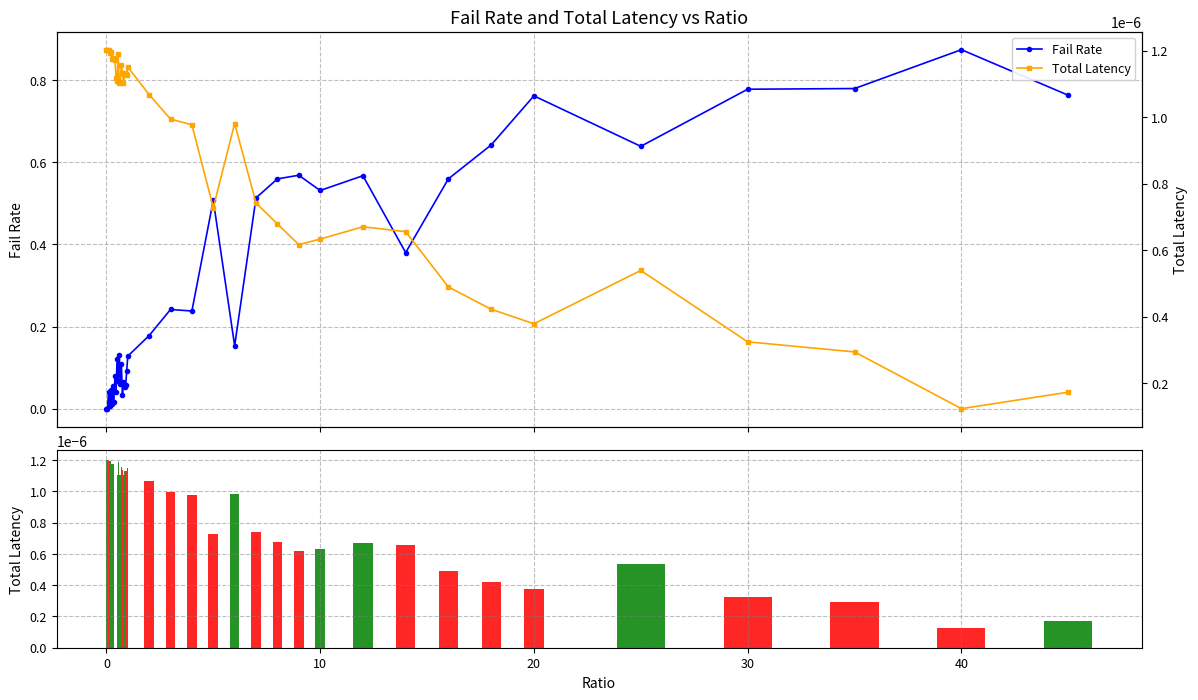

Is the value of Total Latency at 16 greater than the value of Fail Rate at 33?

No